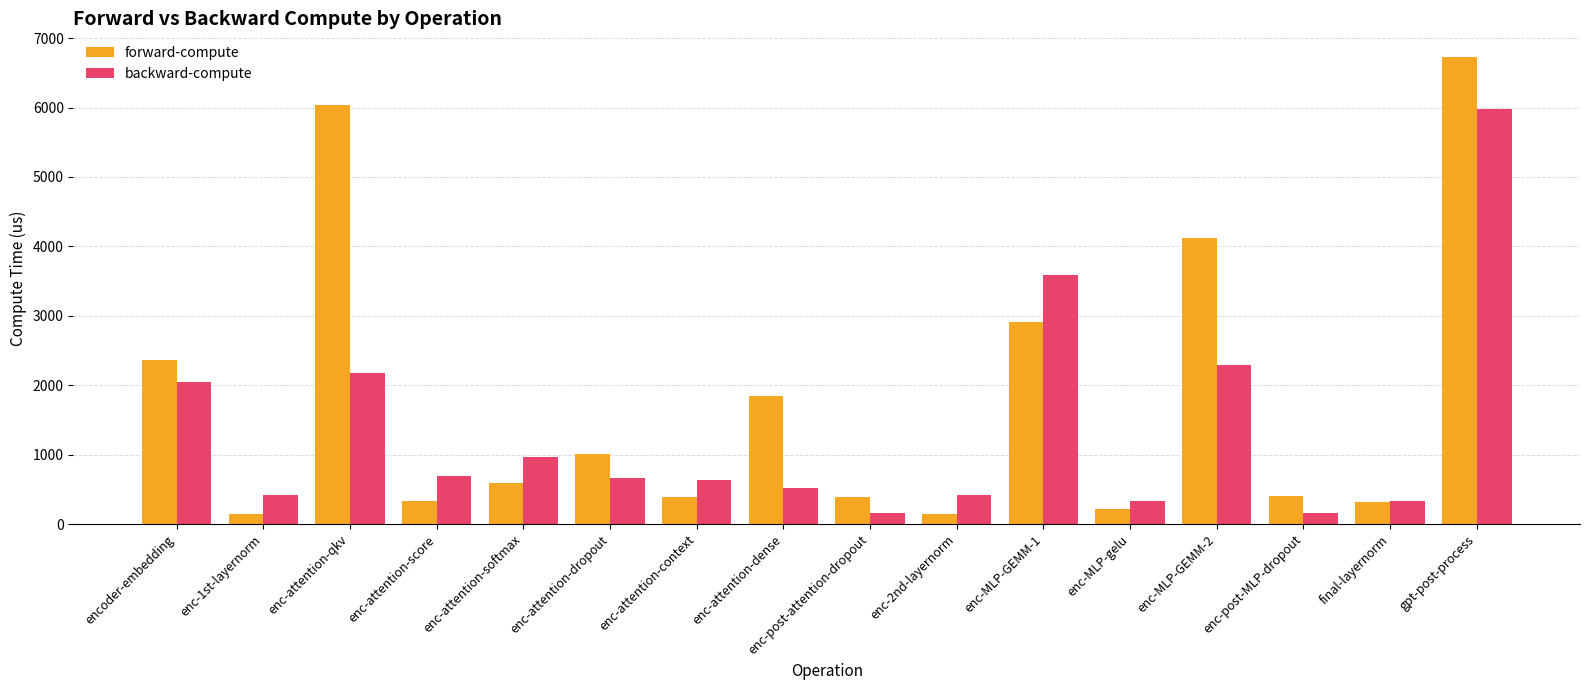

What position from the right is enc-post-MLP-dropout?

3